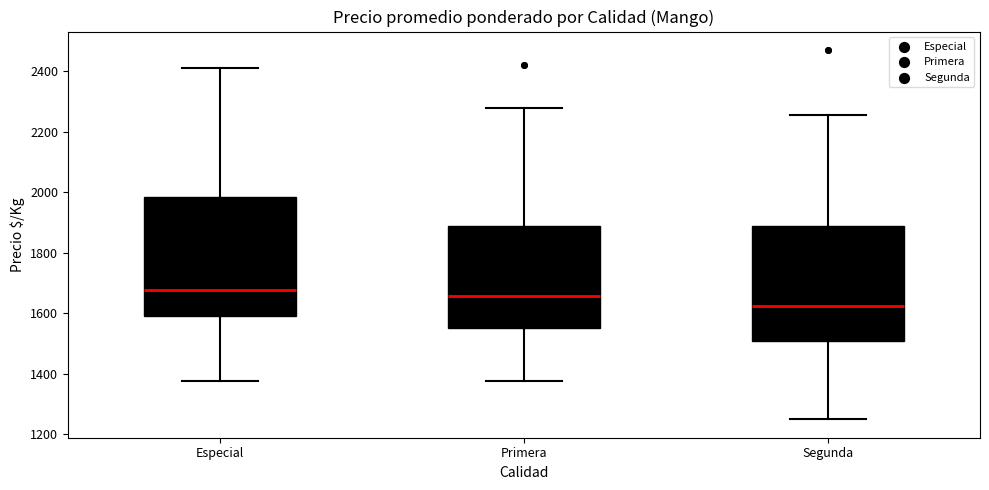

Which box has the lowest median line?

Segunda